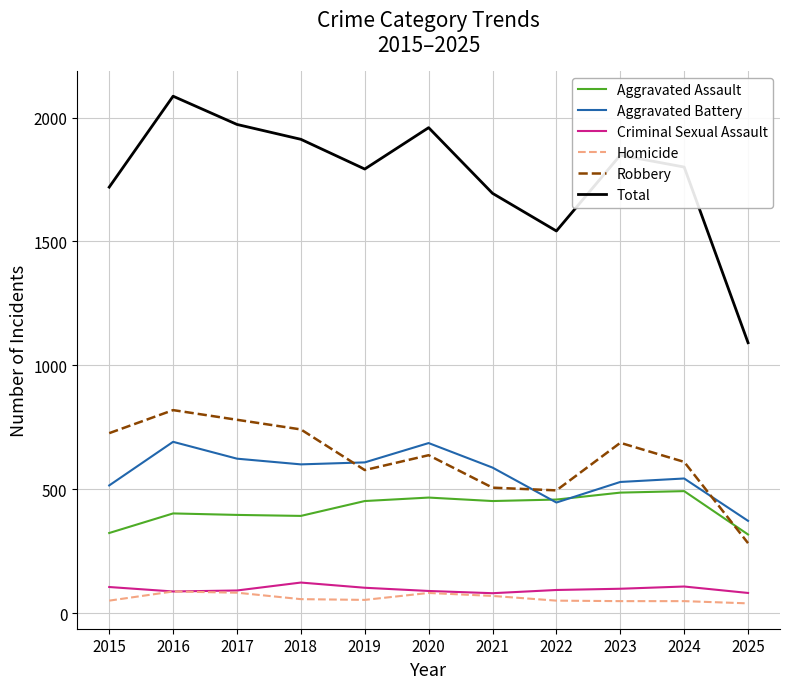

True or false: Criminal Sexual Assault and Aggravated Battery intersect in this chart.

False